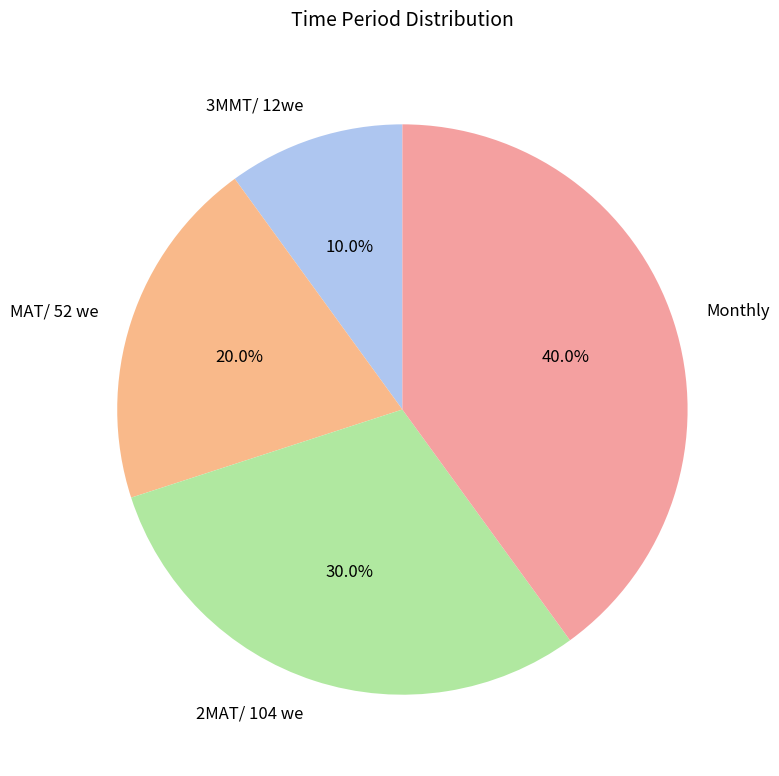

What percentage is the Monthly slice, to the nearest percent?

40%